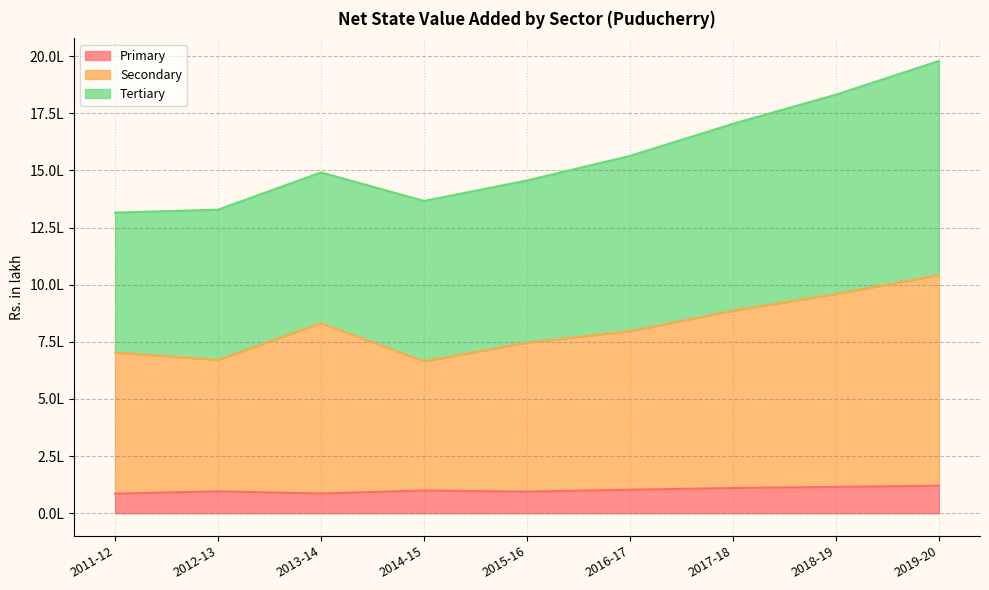

True or false: Secondary and Primary cross at least once.

False